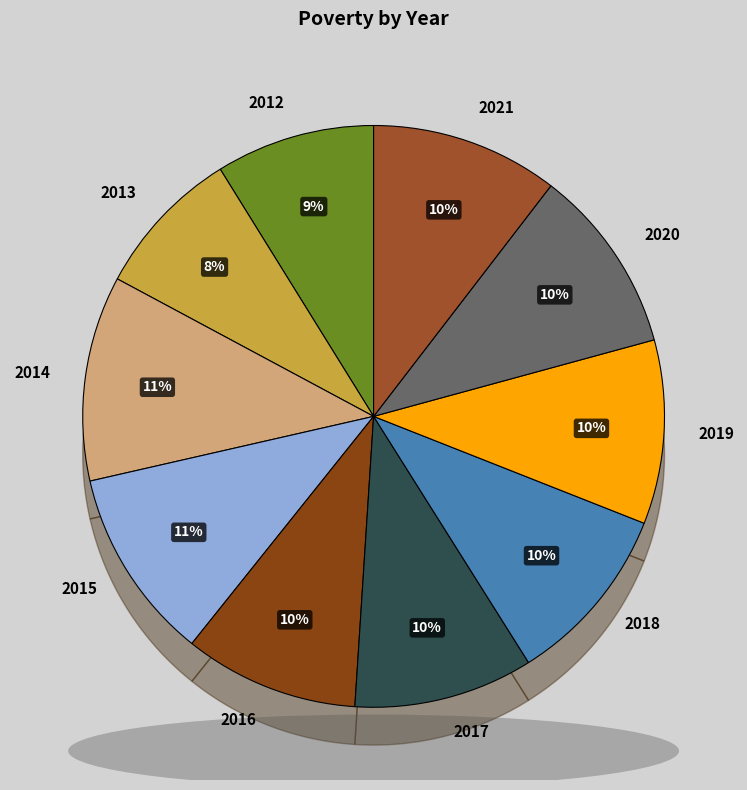

What portion of the pie excludes 2016?

90.3%